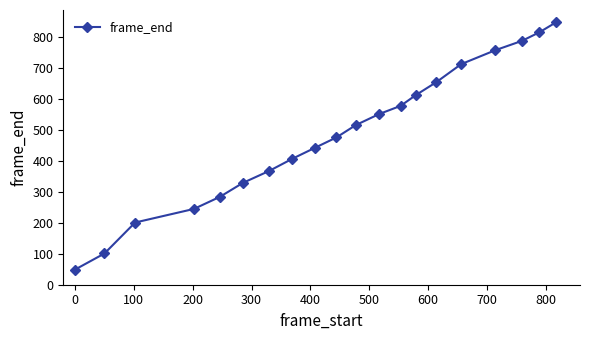

How many data points does each series have?

20